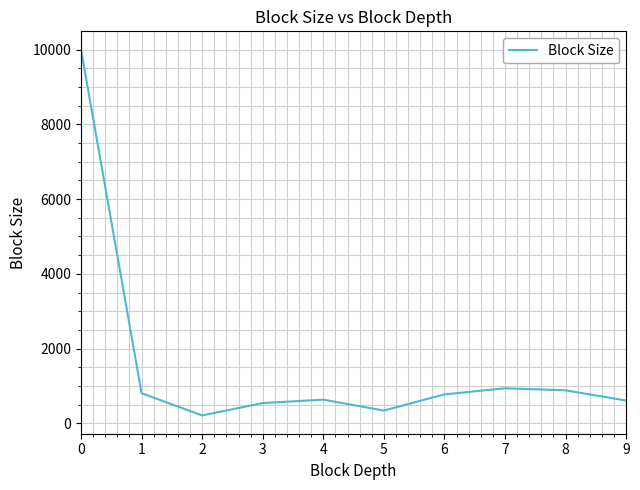

What is the maximum value shown in the chart?

10000.0